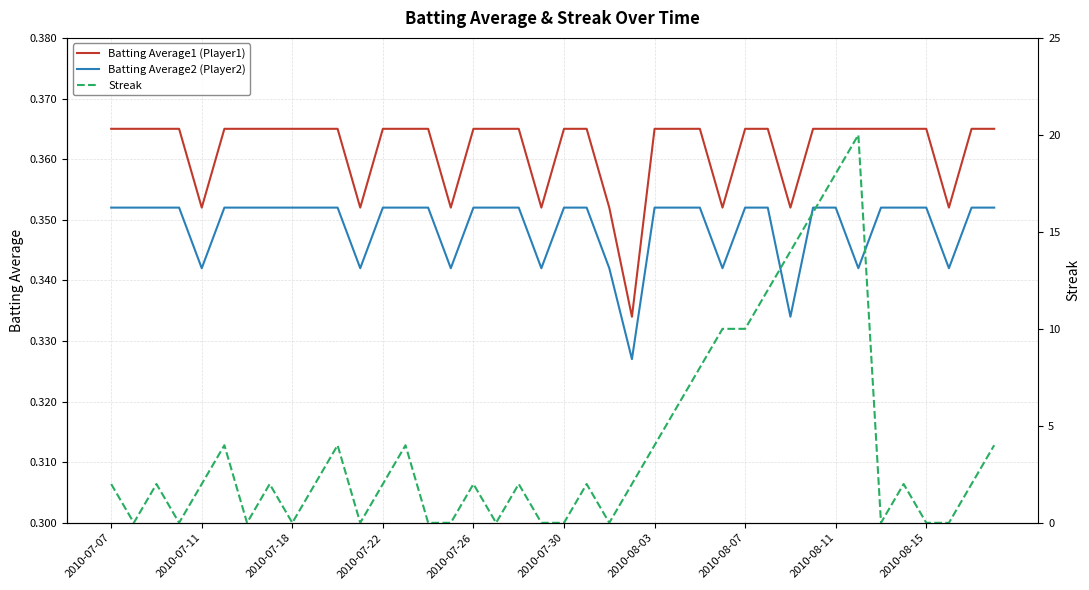

True or false: Batting Average2 (Player2) and Batting Average1 (Player1) intersect in this chart.

False